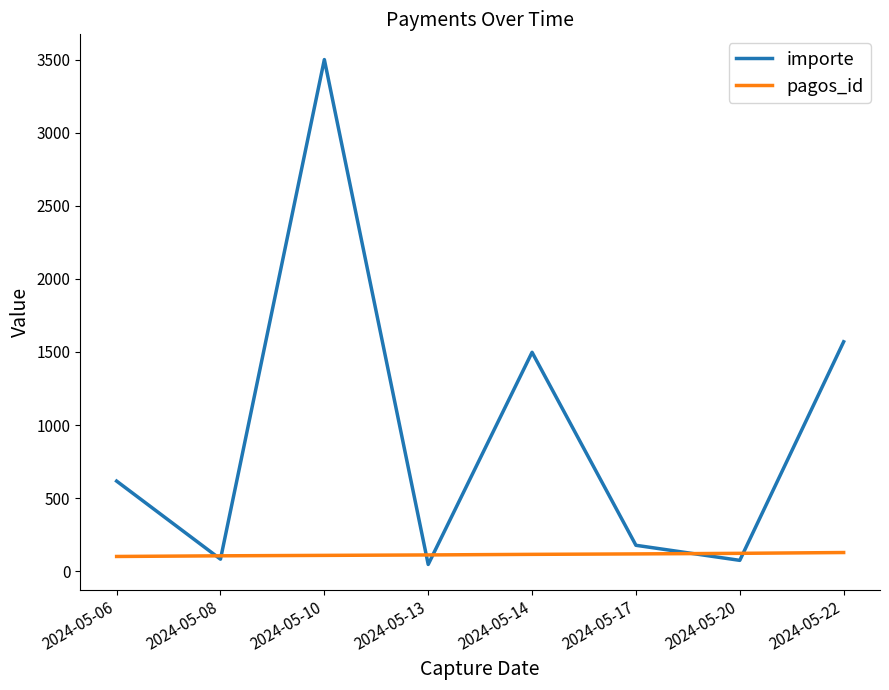

After their last crossing, which series has the higher values: importe or pagos_id?

importe